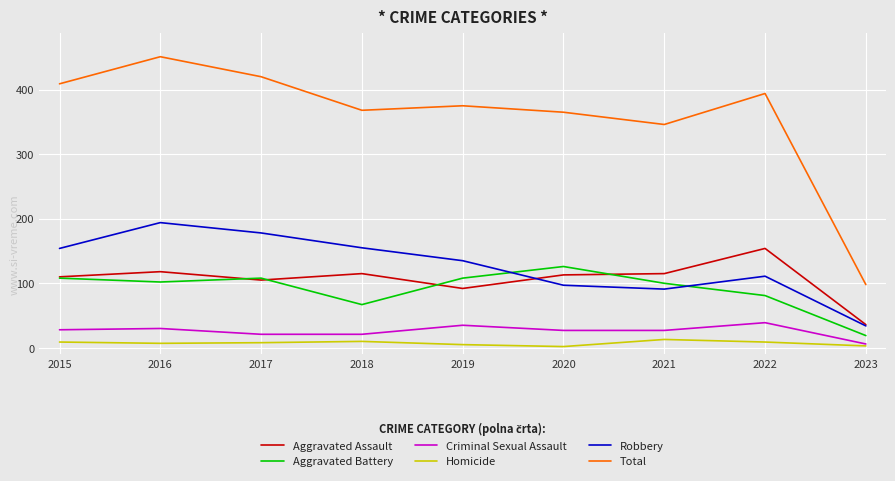

Is this an area chart (filled region under the line)?

No